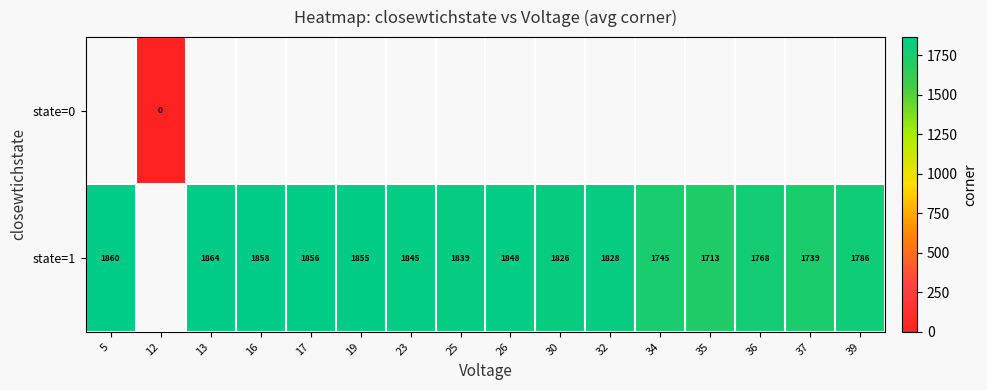

At which category does the chart reach its peak across all series?

13